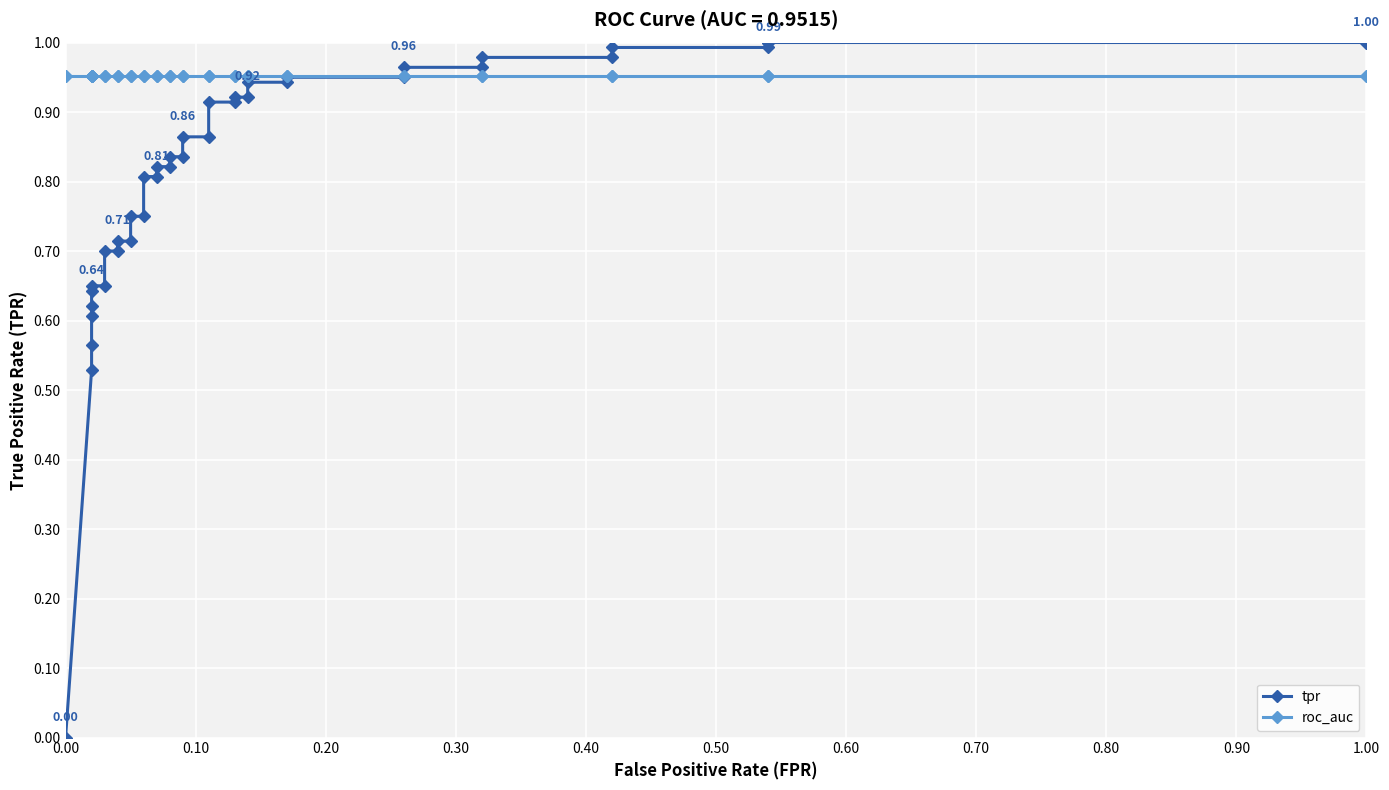

How many lines are shown in the chart?

2